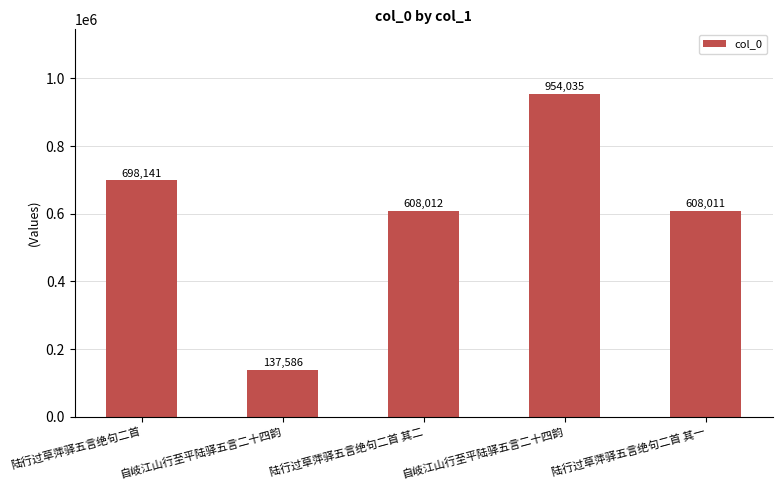

Which has a higher value, 自岐江山行至平陆驿五言二十四韵 or 自岐江山行至平陆驿五言二十四韵?

自岐江山行至平陆驿五言二十四韵